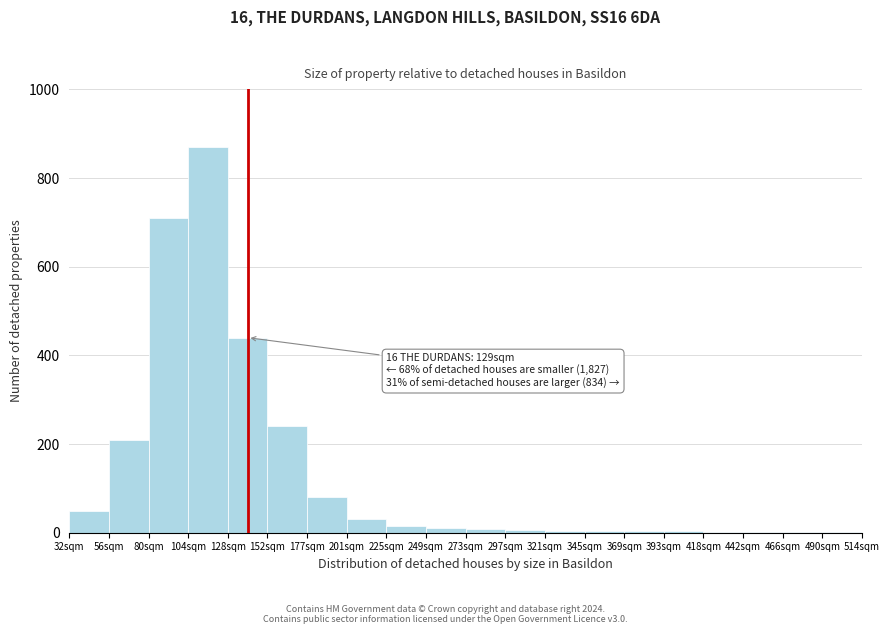

Which category has the highest value across all series?

104sqm